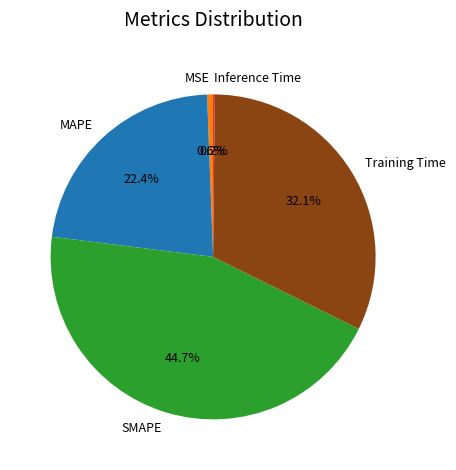

Does any single category account for the majority?

No